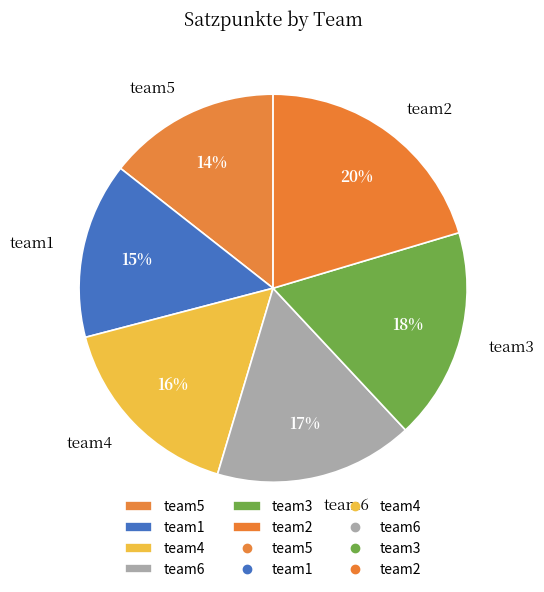

To the nearest percent, what portion does team4 represent?

16%